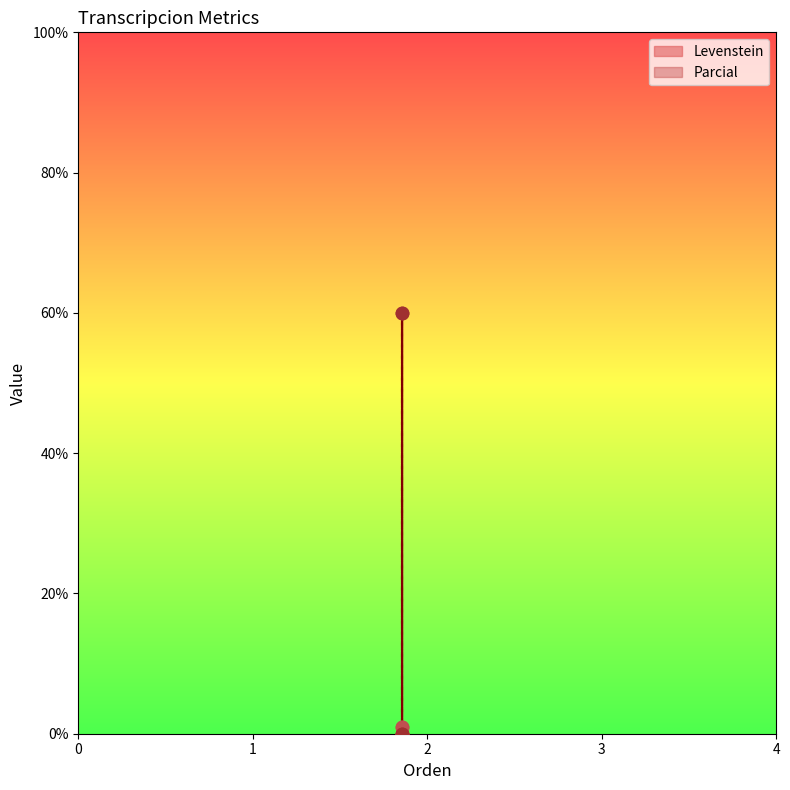

Is the value of Levenstein at Estandar_normalizada greater than the value of Parcial at Estandar_normalizada?

No